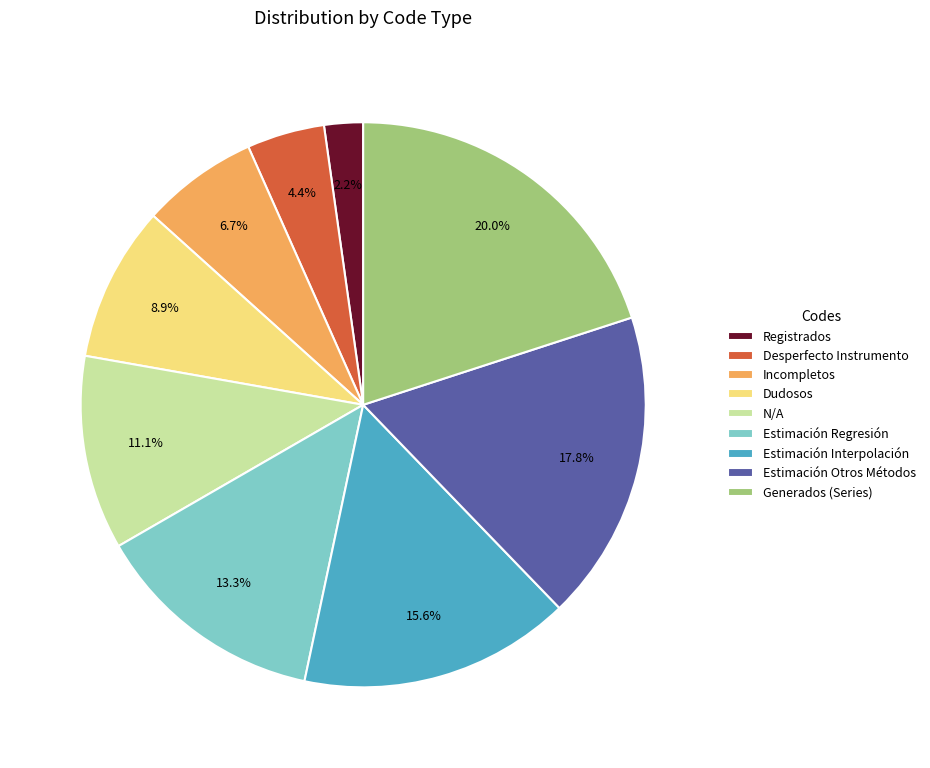

How many segments does this pie chart have?

9